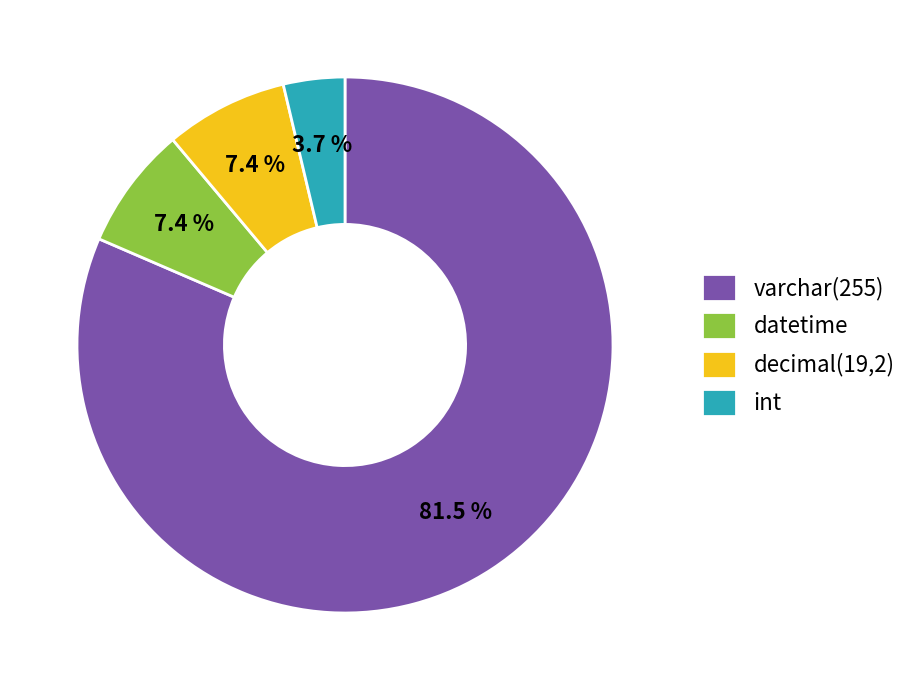

How many segments does this pie chart have?

4